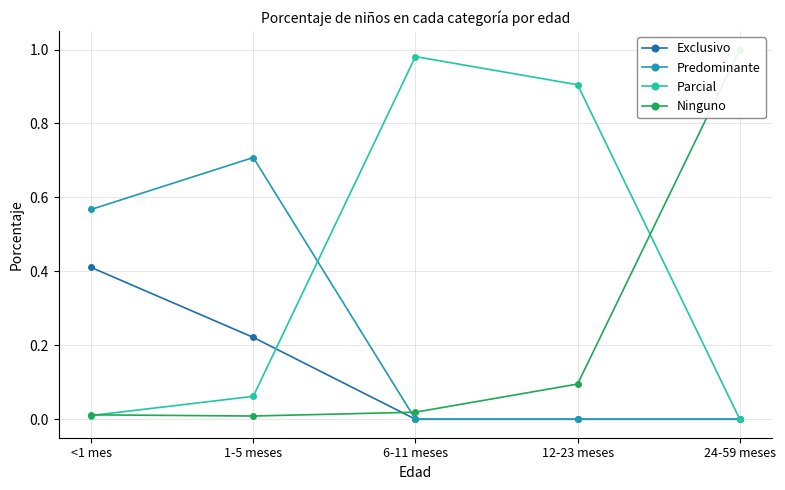

True or false: Exclusivo and Predominante intersect in this chart.

False